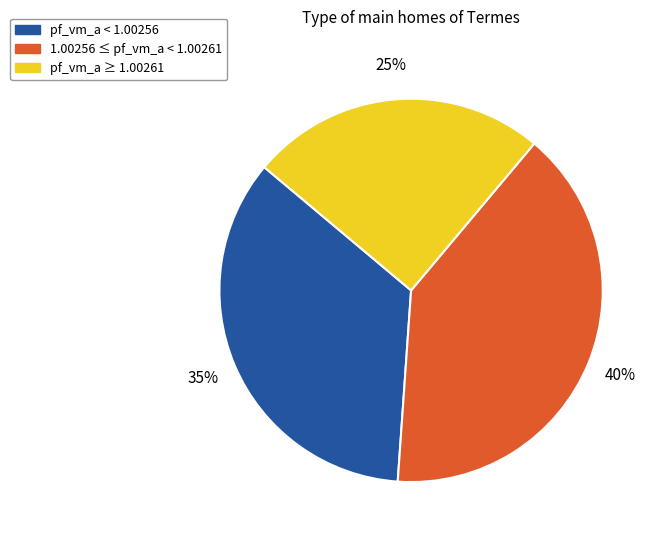

Is there a majority slice in this chart?

No